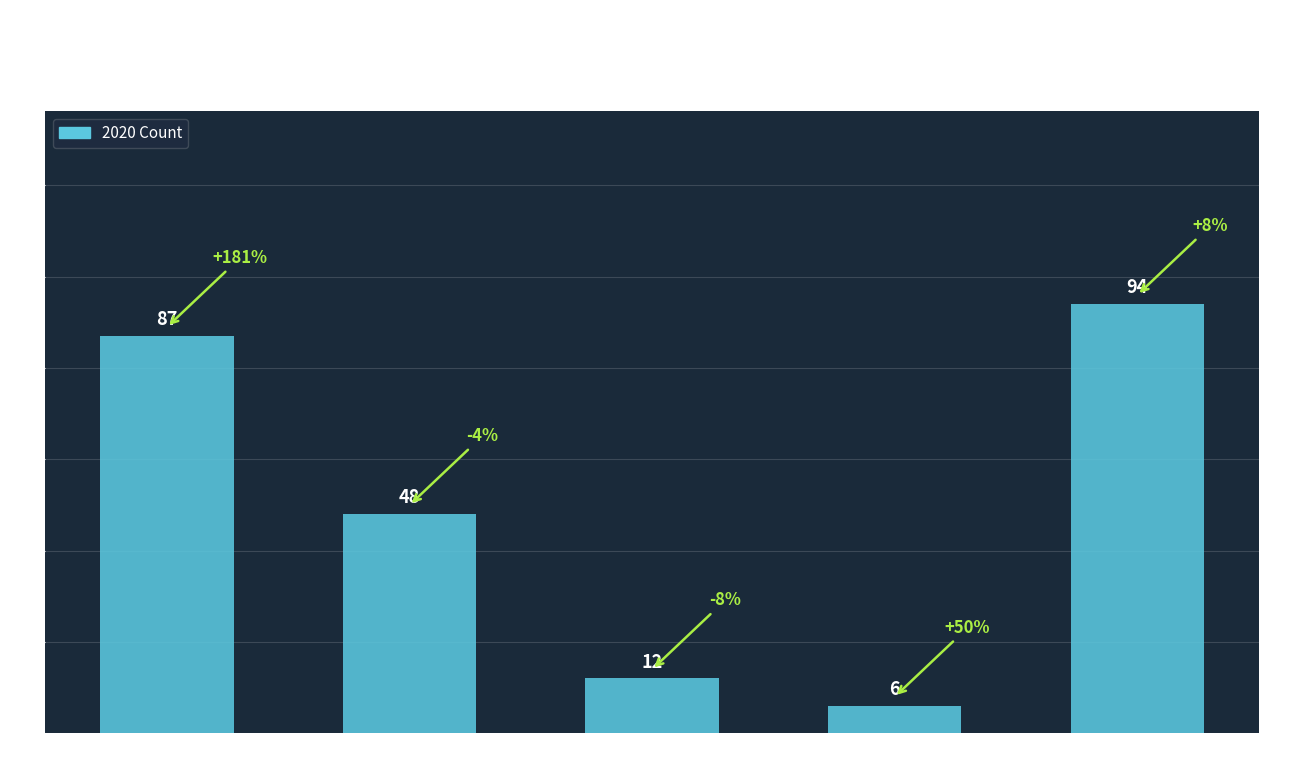

Where does the data first go above 48?

Aggravated Assault